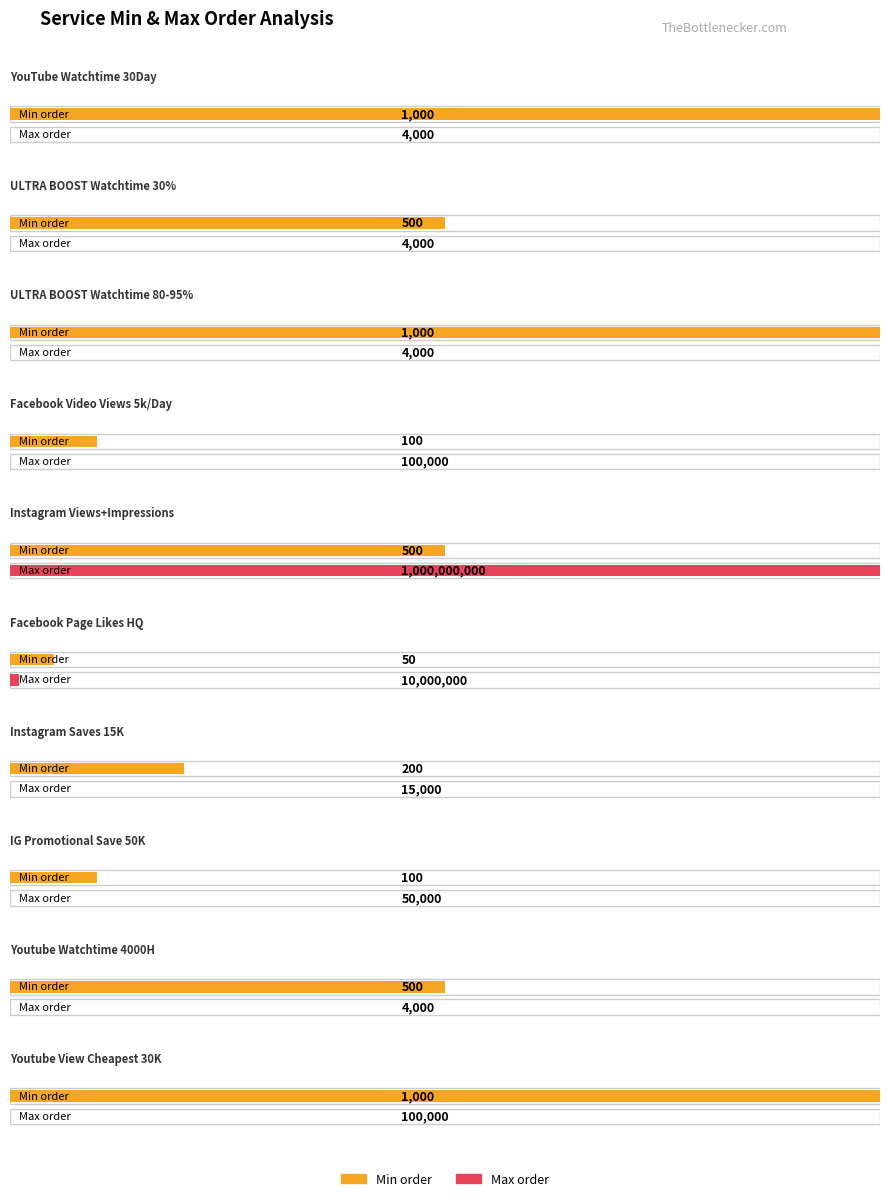

What is the average value of the Minorder series?

495